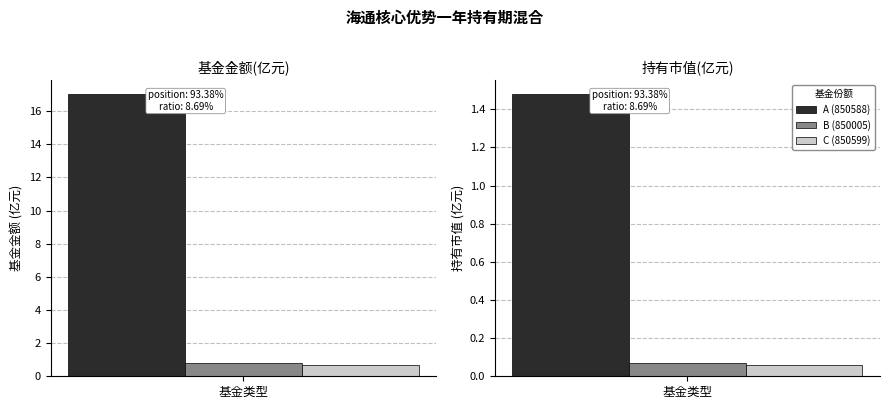

The C (850599) series shows 0.1 at 1. True or false?

True